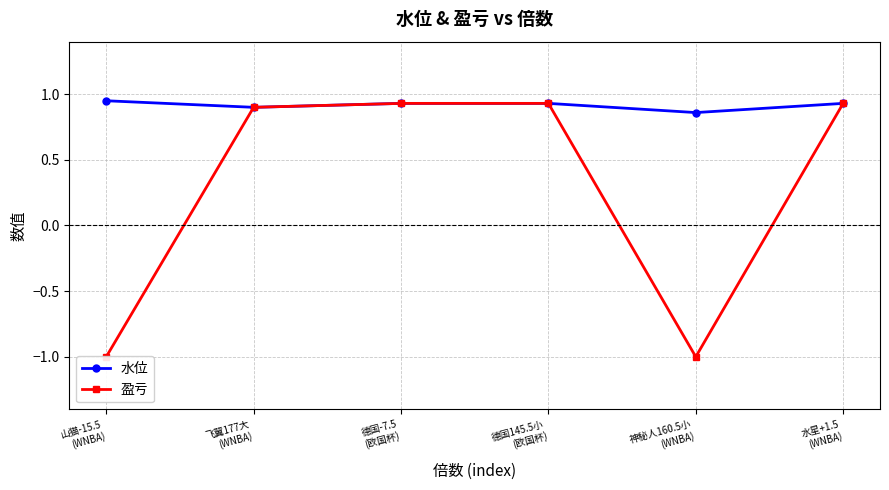

At how many categories does at least one series exceed 0?

6